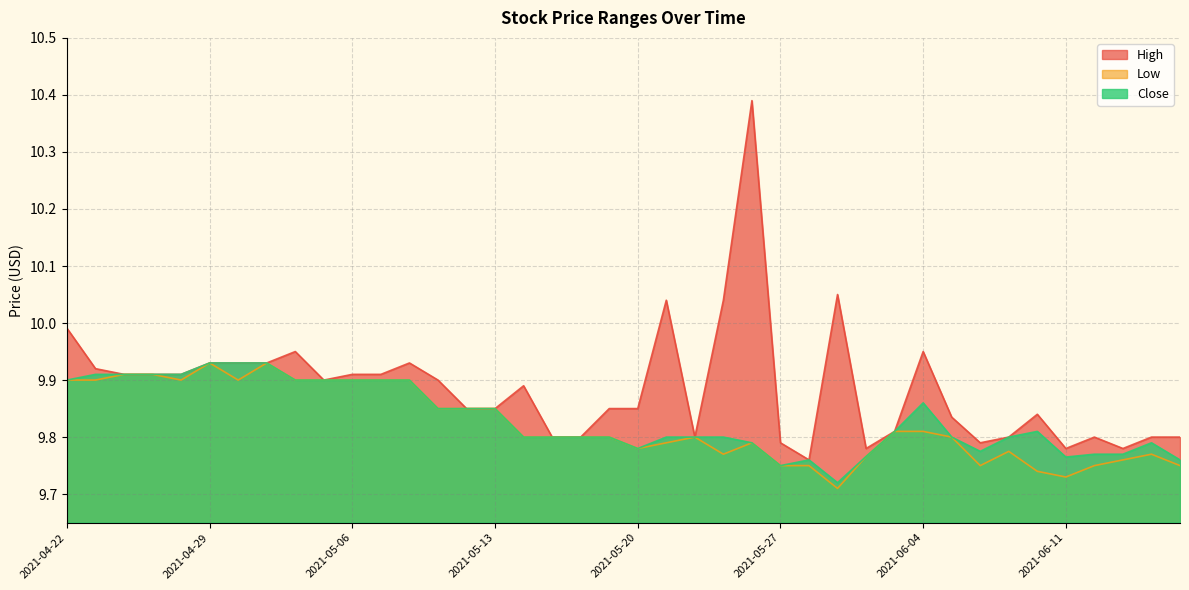

The value of Low at 2021-06-11 is 15.5. True or false?

False